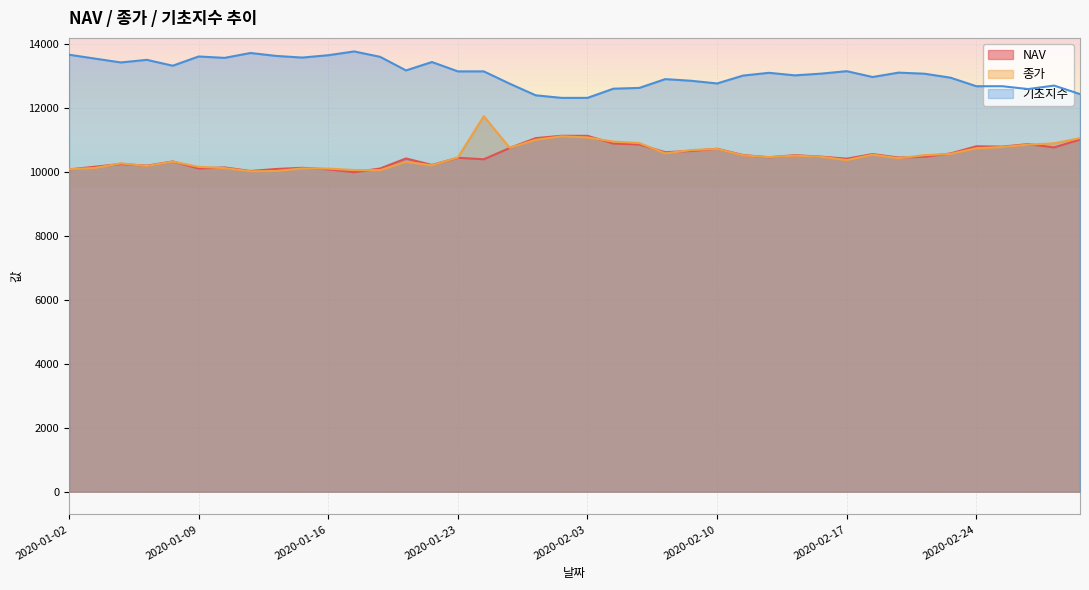

Is it true that NAV equals 9998.2 at 2020-01-17?

True